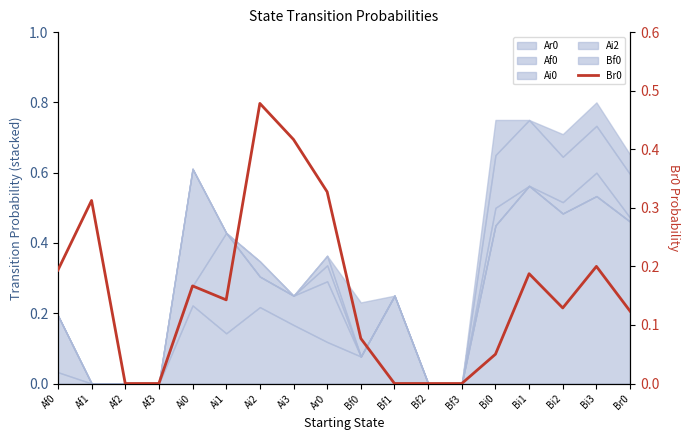

Where is the data nearest to the value 0?

Af2